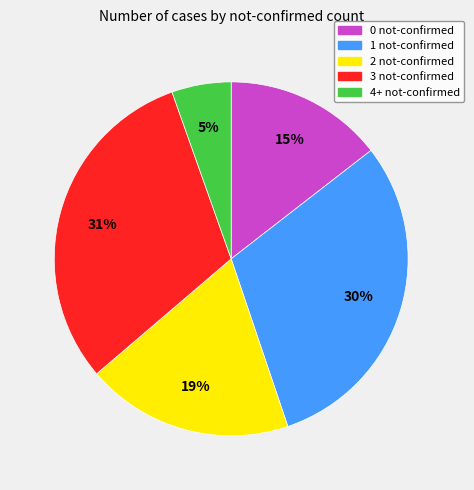

To the nearest percent, what is the average slice percentage?

20%